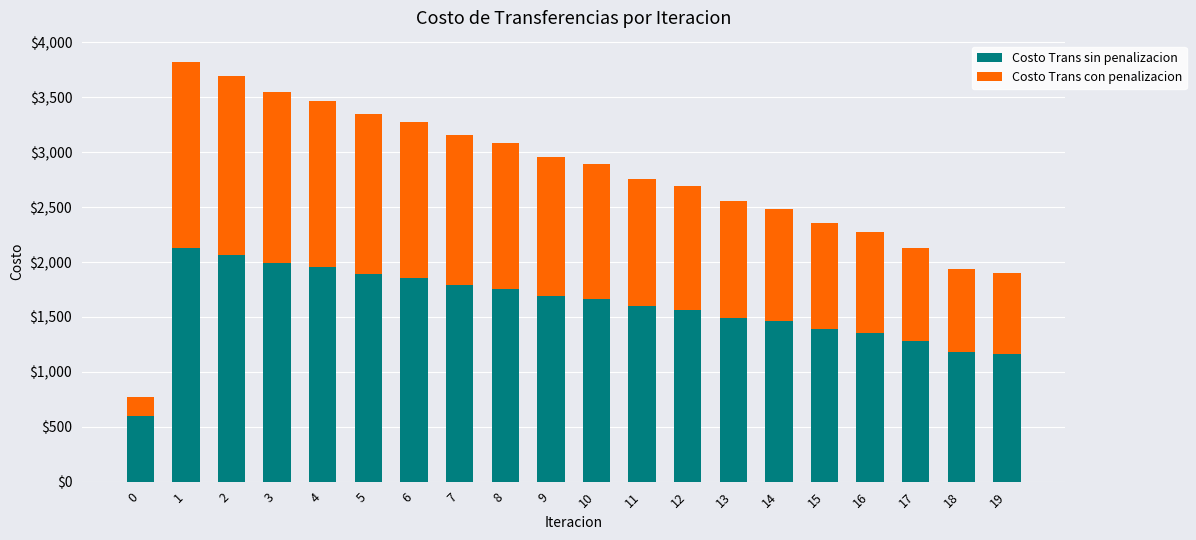

What is the value of the Costo Trans sin penalizacion bar at the 17th from the left?

1353.2